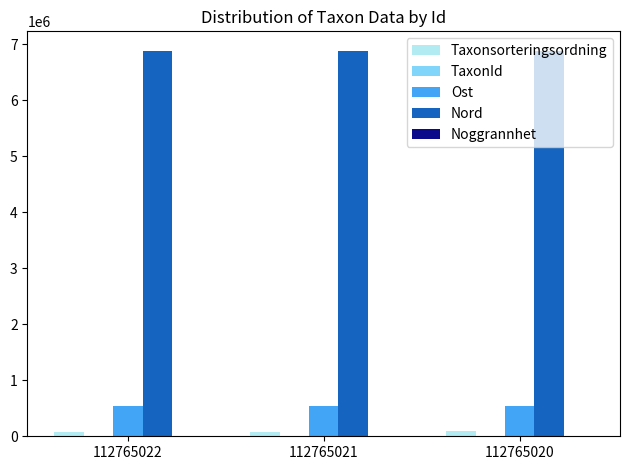

What is the maximum value shown in the chart?

6884717